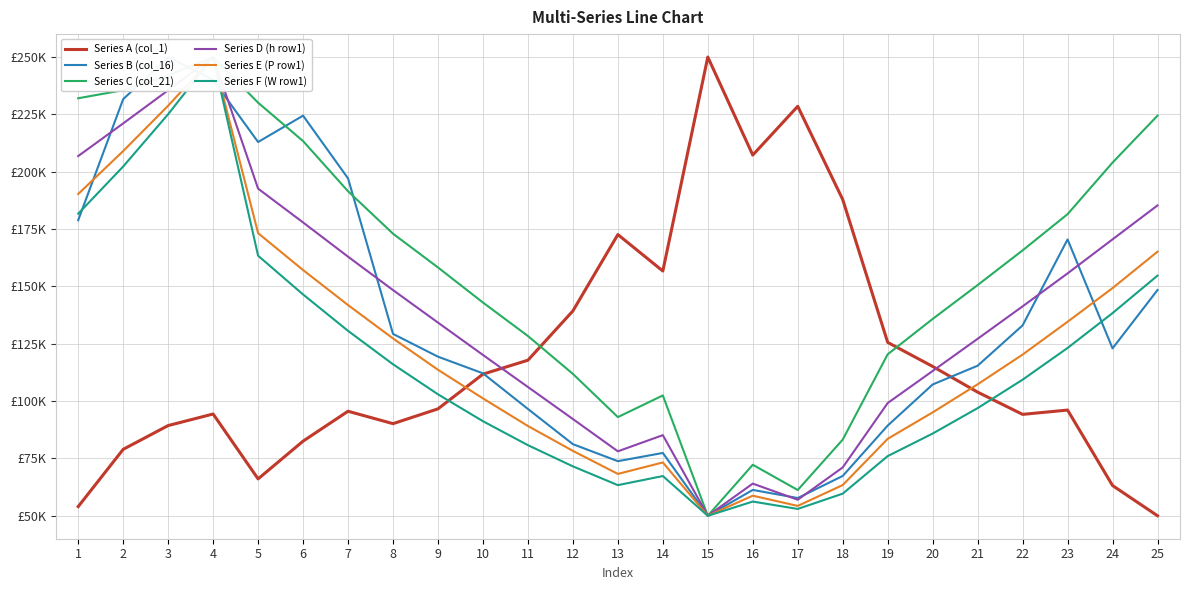

True or false: Series A (col_1) and Series B (col_16) intersect in this chart.

True